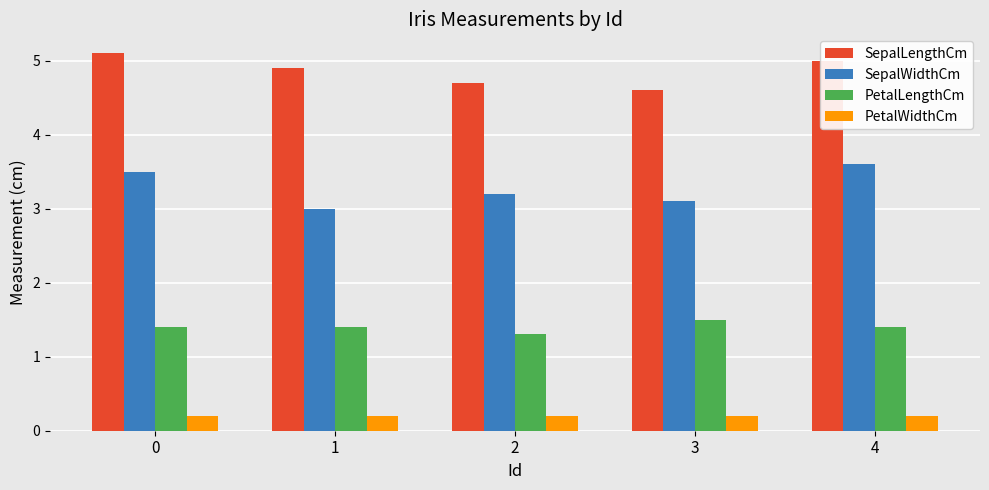

True or false: SepalLengthCm has a value of 4.6 at 3.

True